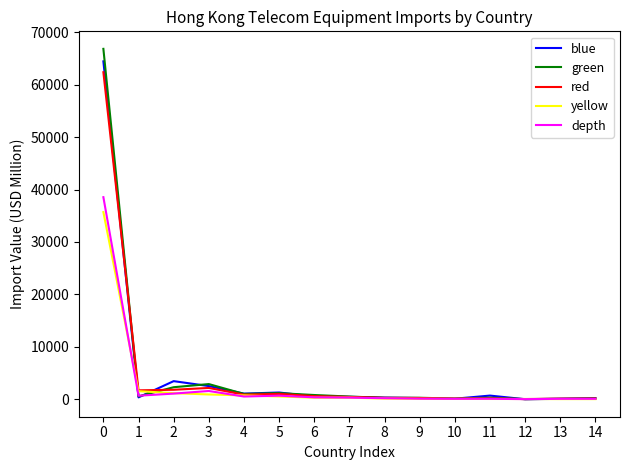

The blue series shows 64443.3 at 0. True or false?

True